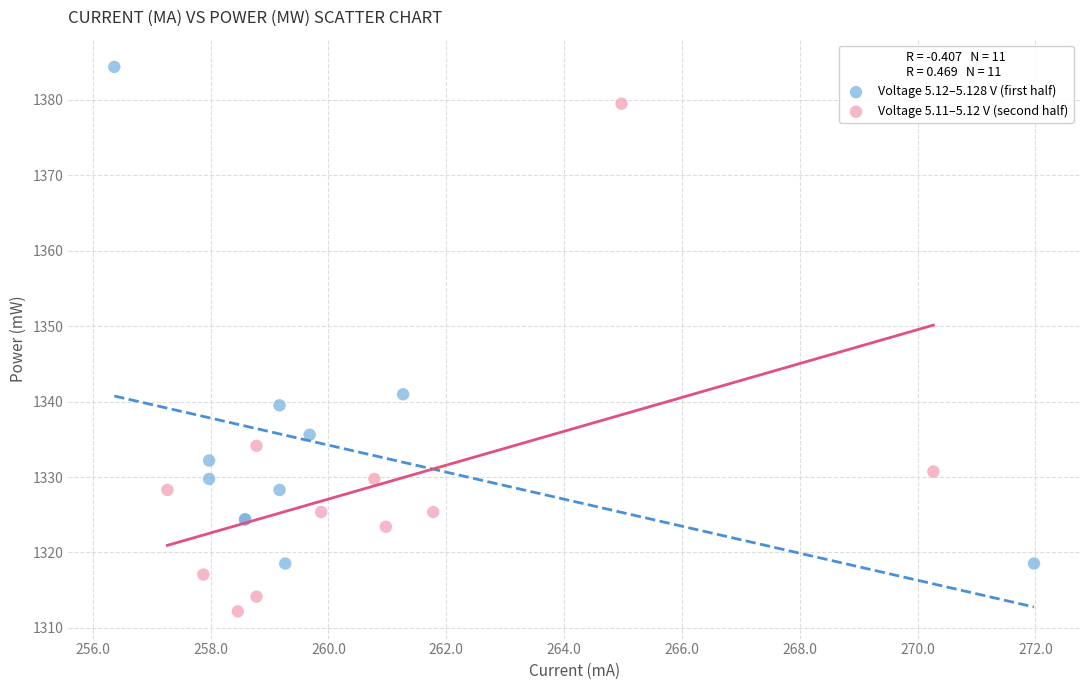

Which series reaches the minimum Y coordinate?

Voltage 5.11–5.12 V (second half)